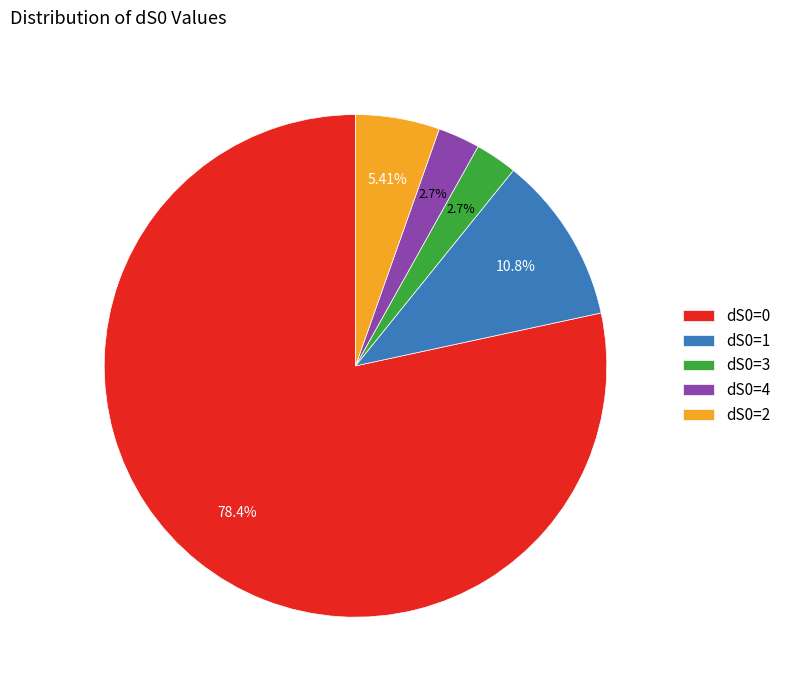

Is dS0=0 the majority of the pie?

Yes